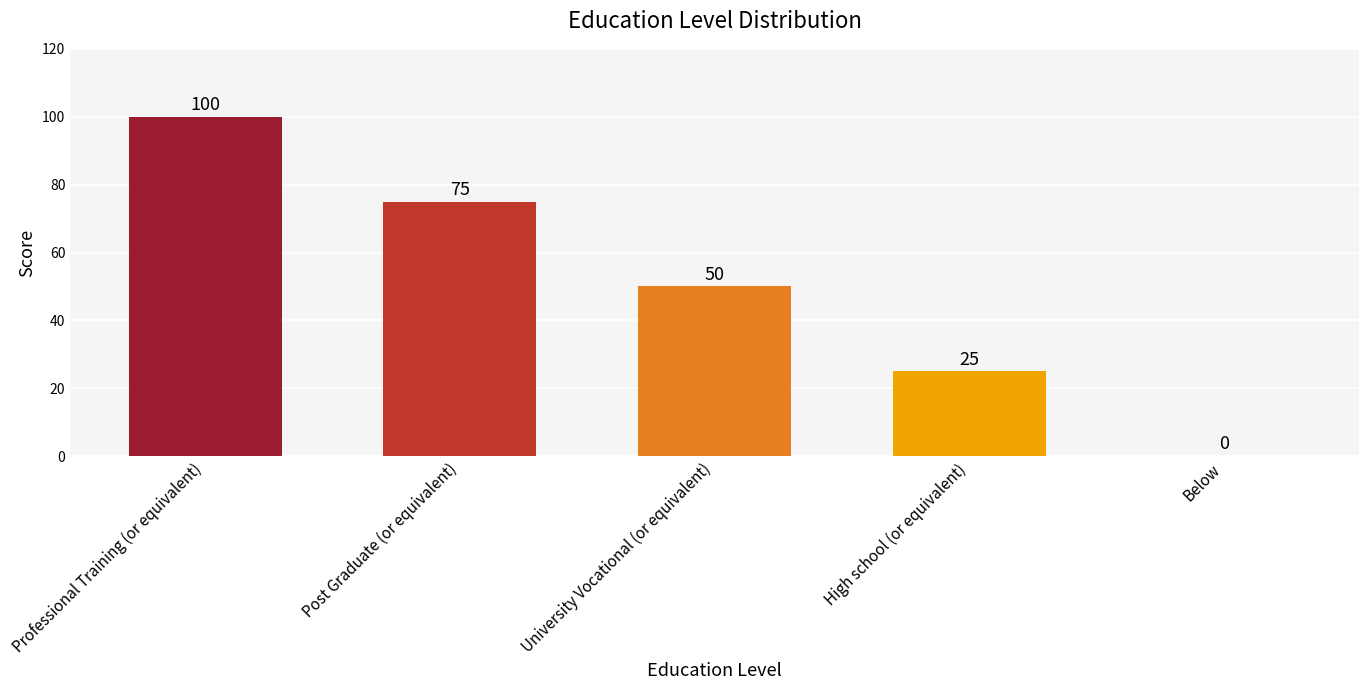

What is the sum of the values at High school (or equivalent) and University Vocational (or equivalent)?

75